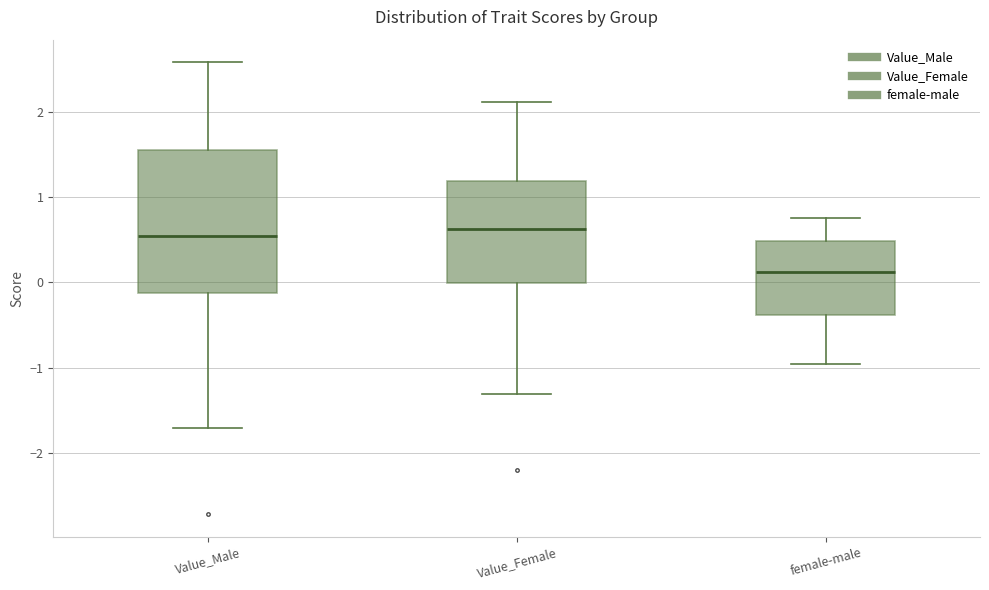

Which box has the lowest median line?

female-male